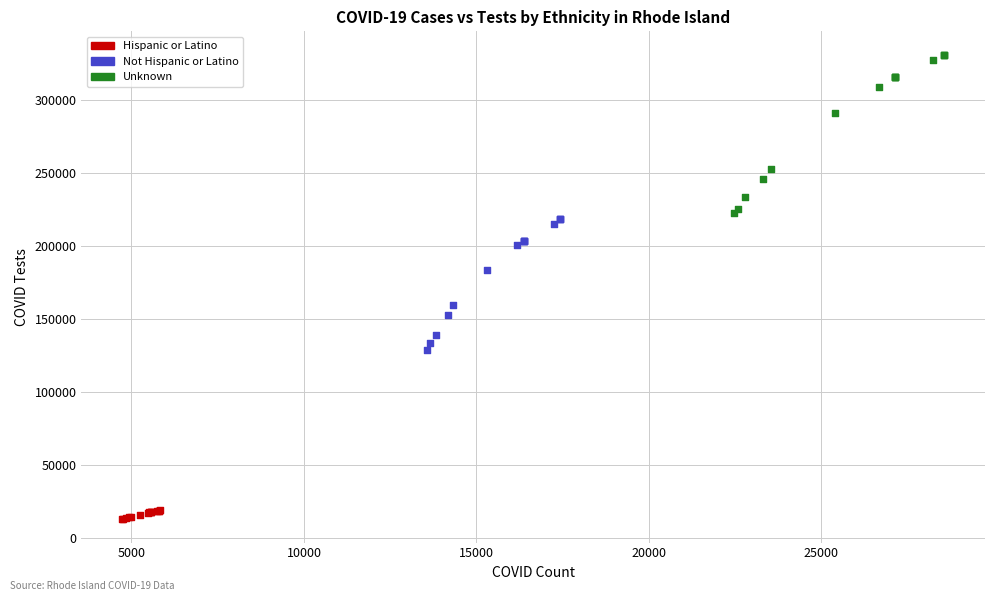

Which series contains the lowest Y value?

Hispanic or Latino